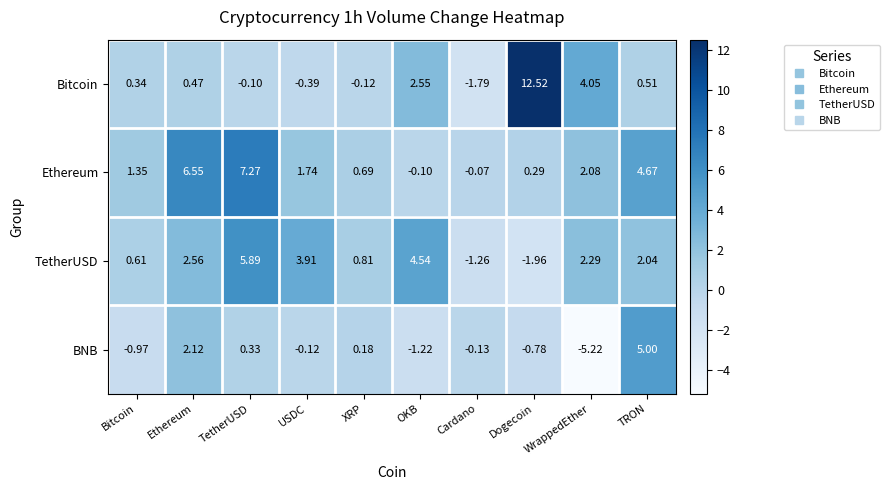

Which series has the widest spread of values?

Bitcoin